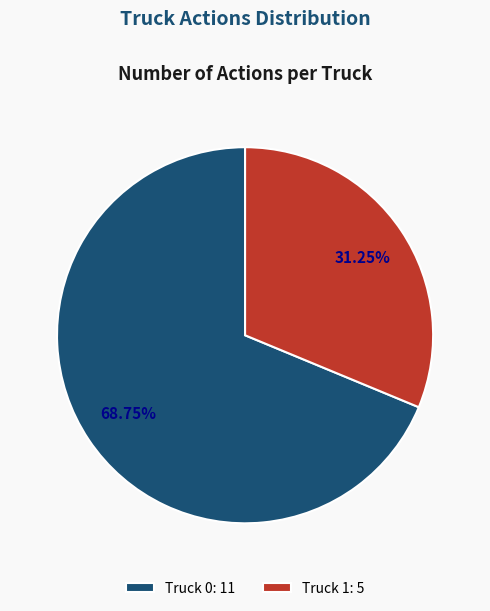

Approximately how many times larger is the value at Truck 1: 5 compared to Truck 0: 11?

0.5